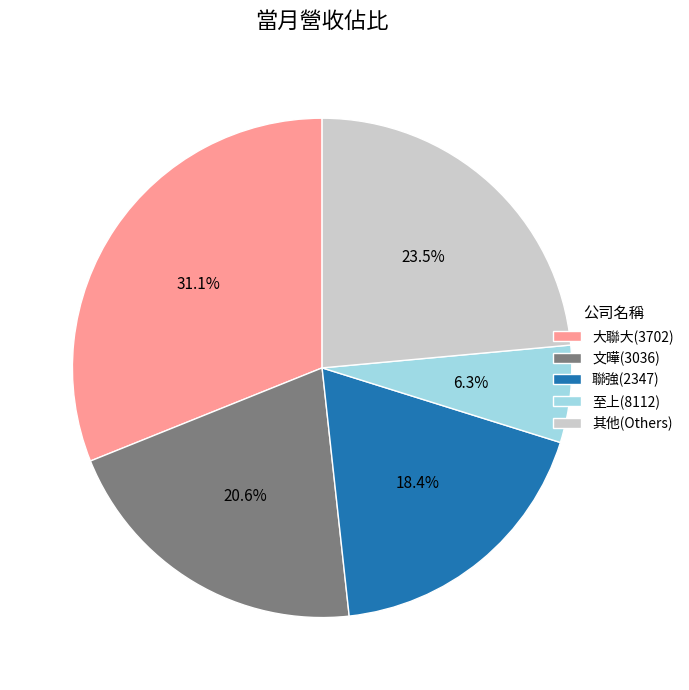

Is there any slice that represents more than half of the pie?

No